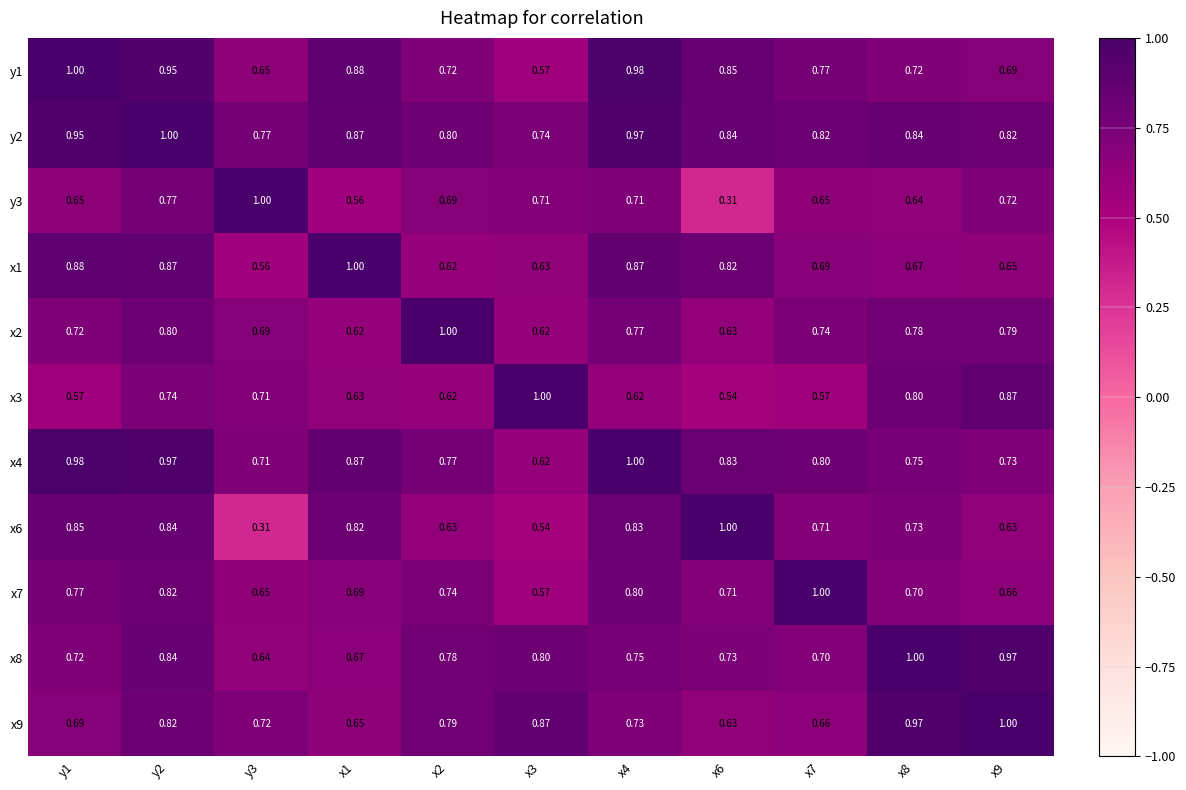

Reading right to left, transcribe all the data shown in this chart.

y1: x9=0.7	x8=0.7	x7=0.8	x6=0.8	x4=1.0	x3=0.6	x2=0.7	x1=0.9	y3=0.7	y2=0.9	y1=1.0
y2: x9=0.8	x8=0.8	x7=0.8	x6=0.8	x4=1.0	x3=0.7	x2=0.8	x1=0.9	y3=0.8	y2=1.0	y1=0.9
y3: x9=0.7	x8=0.6	x7=0.7	x6=0.3	x4=0.7	x3=0.7	x2=0.7	x1=0.6	y3=1.0	y2=0.8	y1=0.7
x1: x9=0.7	x8=0.7	x7=0.7	x6=0.8	x4=0.9	x3=0.6	x2=0.6	x1=1.0	y3=0.6	y2=0.9	y1=0.9
x2: x9=0.8	x8=0.8	x7=0.7	x6=0.6	x4=0.8	x3=0.6	x2=1.0	x1=0.6	y3=0.7	y2=0.8	y1=0.7
x3: x9=0.9	x8=0.8	x7=0.6	x6=0.5	x4=0.6	x3=1.0	x2=0.6	x1=0.6	y3=0.7	y2=0.7	y1=0.6
x4: x9=0.7	x8=0.8	x7=0.8	x6=0.8	x4=1.0	x3=0.6	x2=0.8	x1=0.9	y3=0.7	y2=1.0	y1=1.0
x6: x9=0.6	x8=0.7	x7=0.7	x6=1.0	x4=0.8	x3=0.5	x2=0.6	x1=0.8	y3=0.3	y2=0.8	y1=0.8
x7: x9=0.7	x8=0.7	x7=1.0	x6=0.7	x4=0.8	x3=0.6	x2=0.7	x1=0.7	y3=0.7	y2=0.8	y1=0.8
x8: x9=1.0	x8=1.0	x7=0.7	x6=0.7	x4=0.8	x3=0.8	x2=0.8	x1=0.7	y3=0.6	y2=0.8	y1=0.7
x9: x9=1.0	x8=1.0	x7=0.7	x6=0.6	x4=0.7	x3=0.9	x2=0.8	x1=0.7	y3=0.7	y2=0.8	y1=0.7